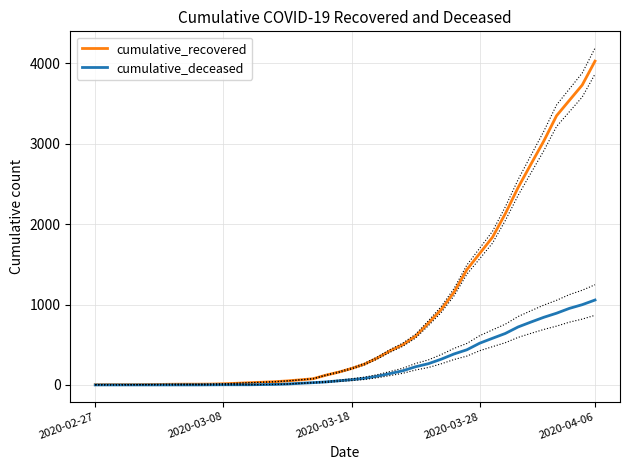

The value of cumulative_deceased at 2020-03-28 is 519. True or false?

True